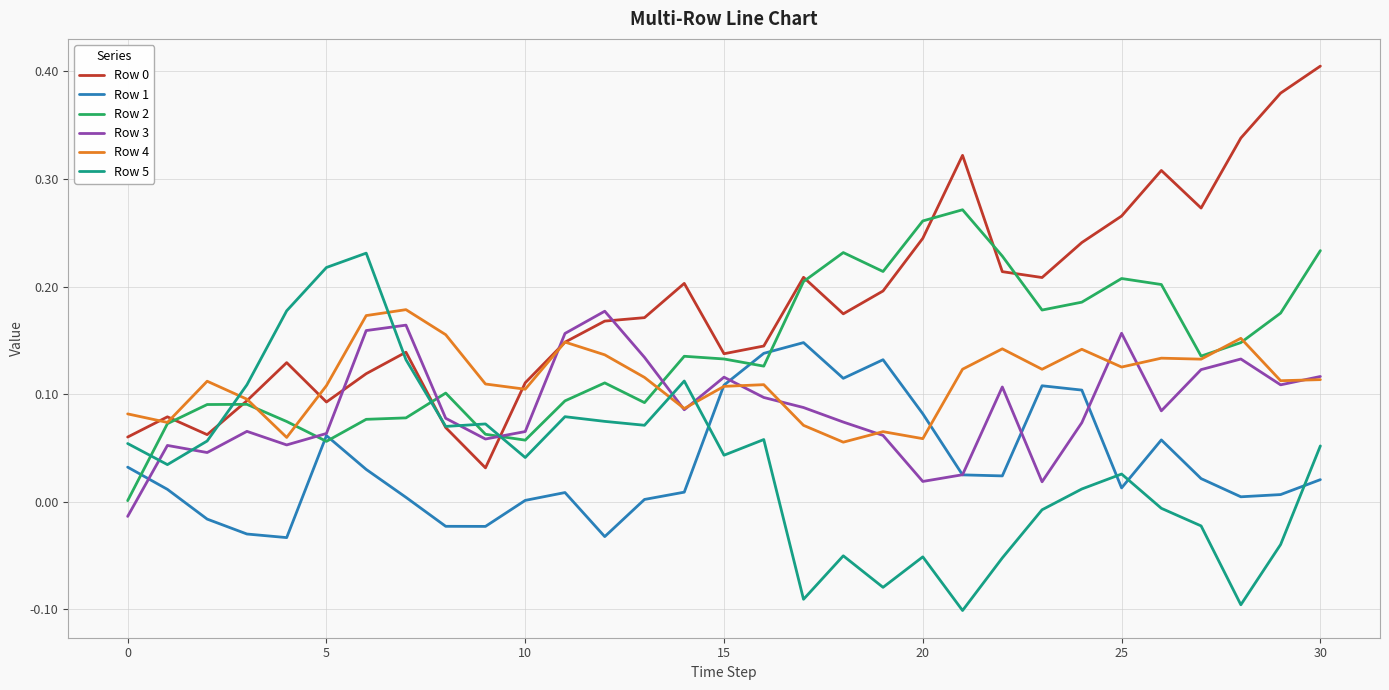

How many lines are shown in the chart?

6